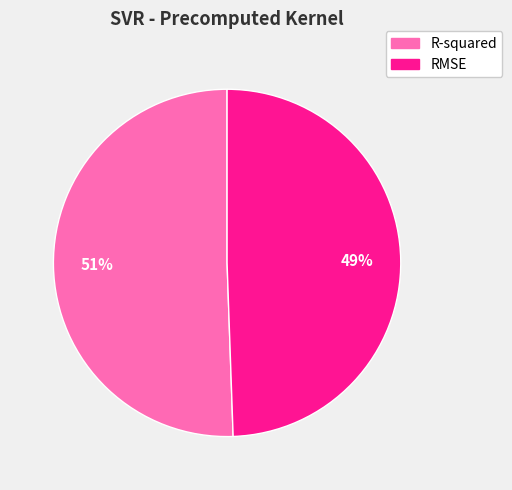

Which slice is the smallest?

RMSE